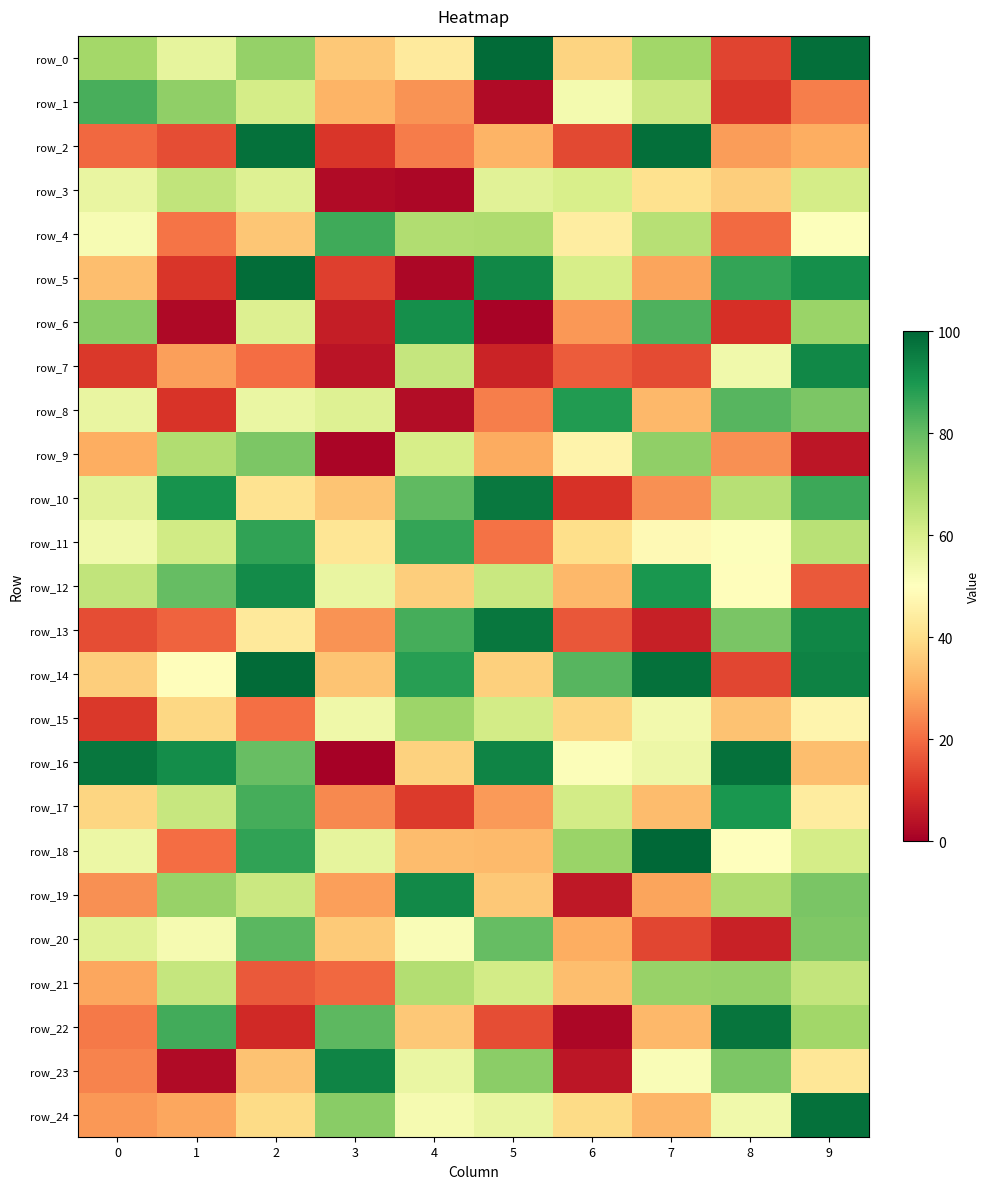

What is the difference between the highest and lowest values at 6?

87.0